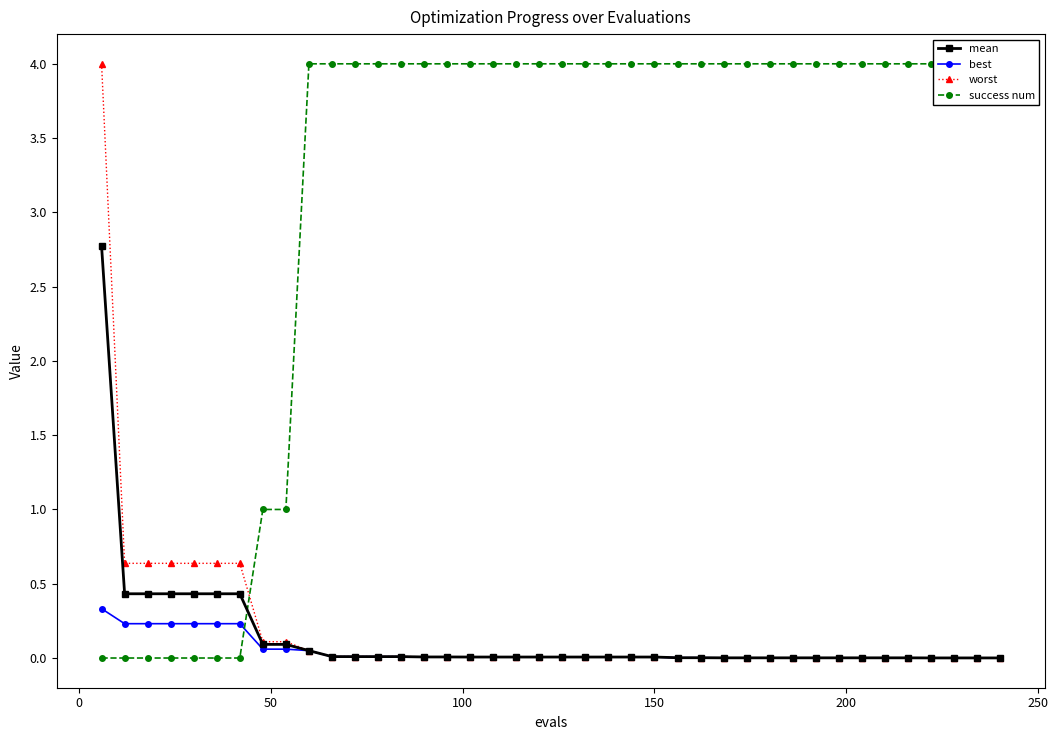

Does the chart display data point markers on the line(s)?

Yes